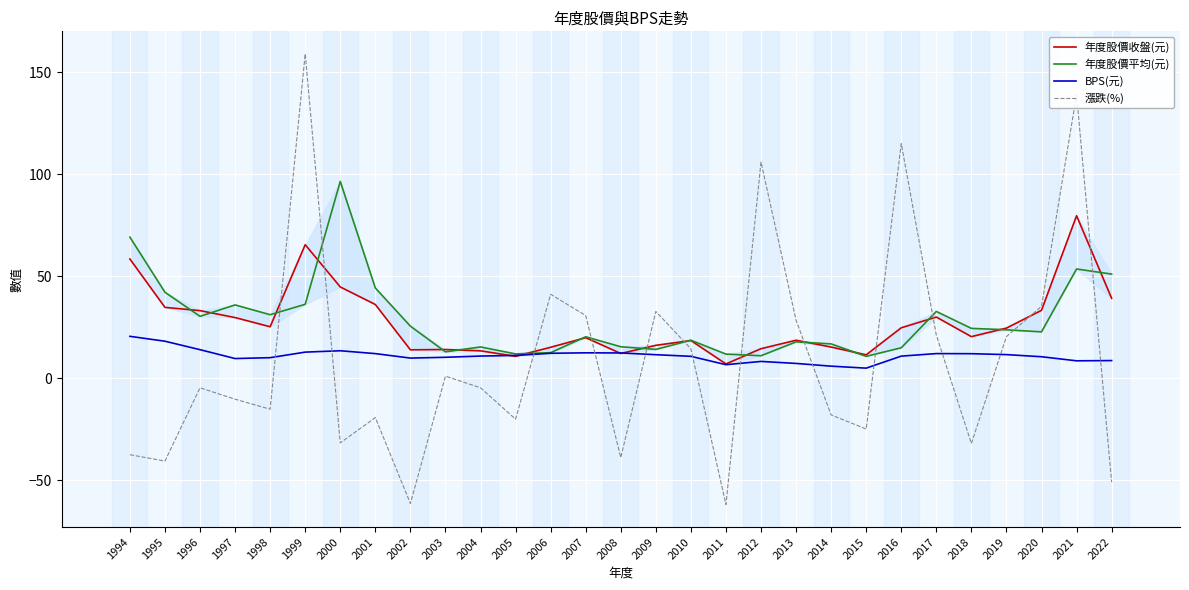

At which label does 漲跌(%) reach its minimum?

2011